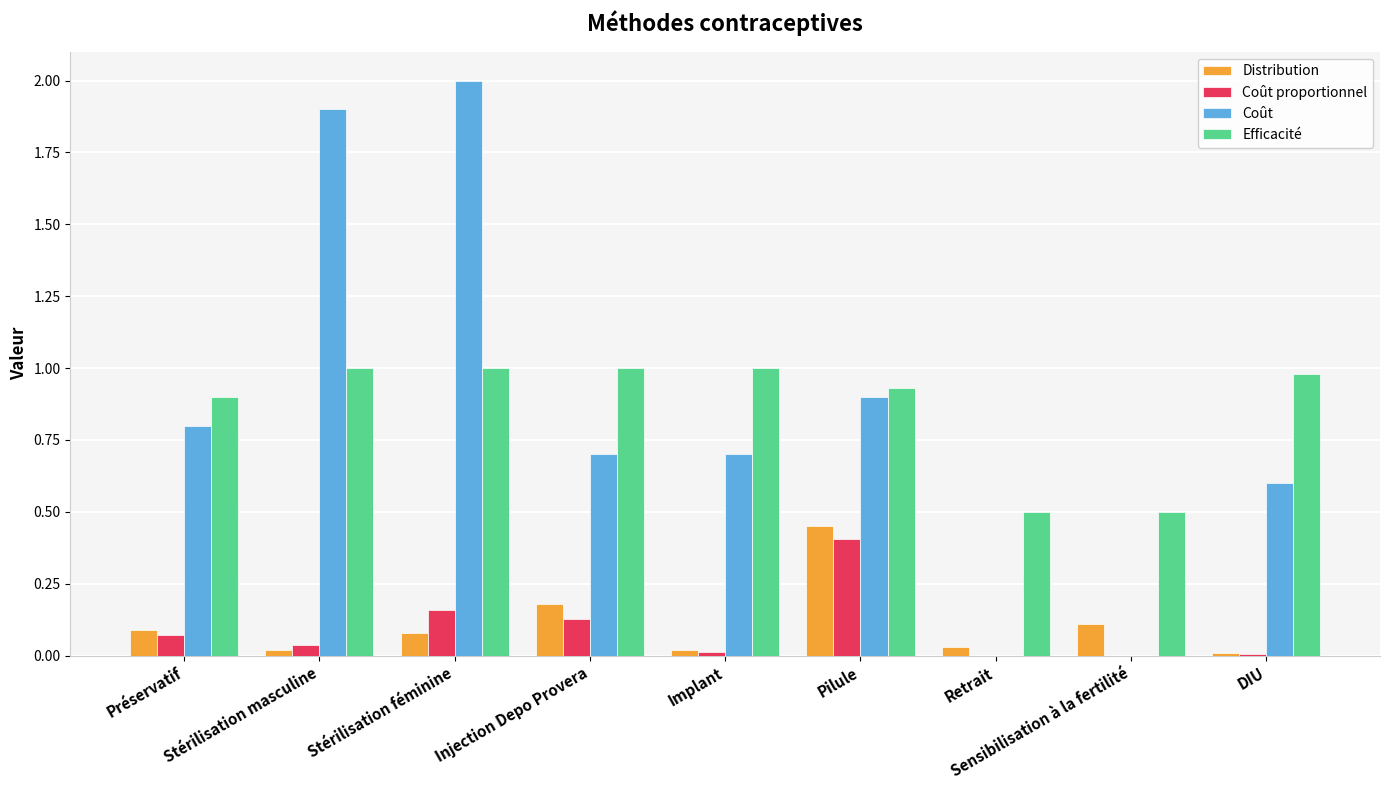

Which category has the highest value in the Distribution series?

Pilule